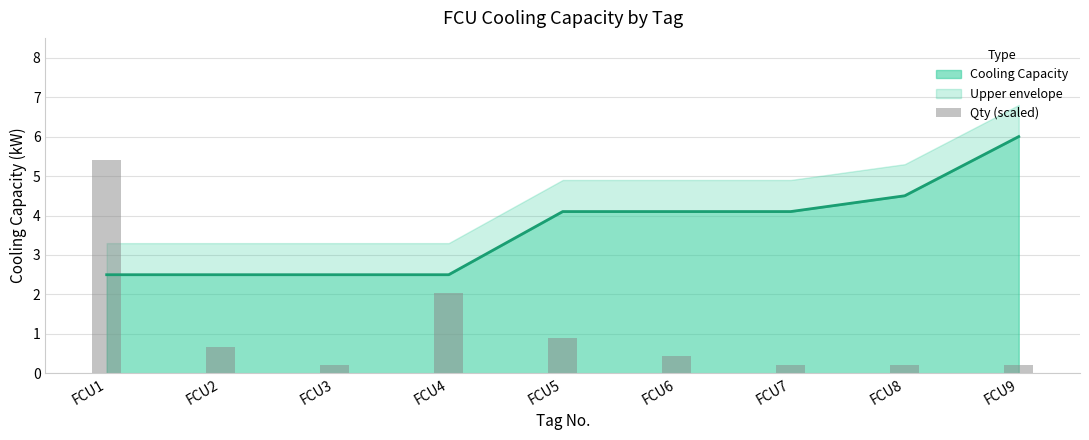

Are the bars horizontal?

No